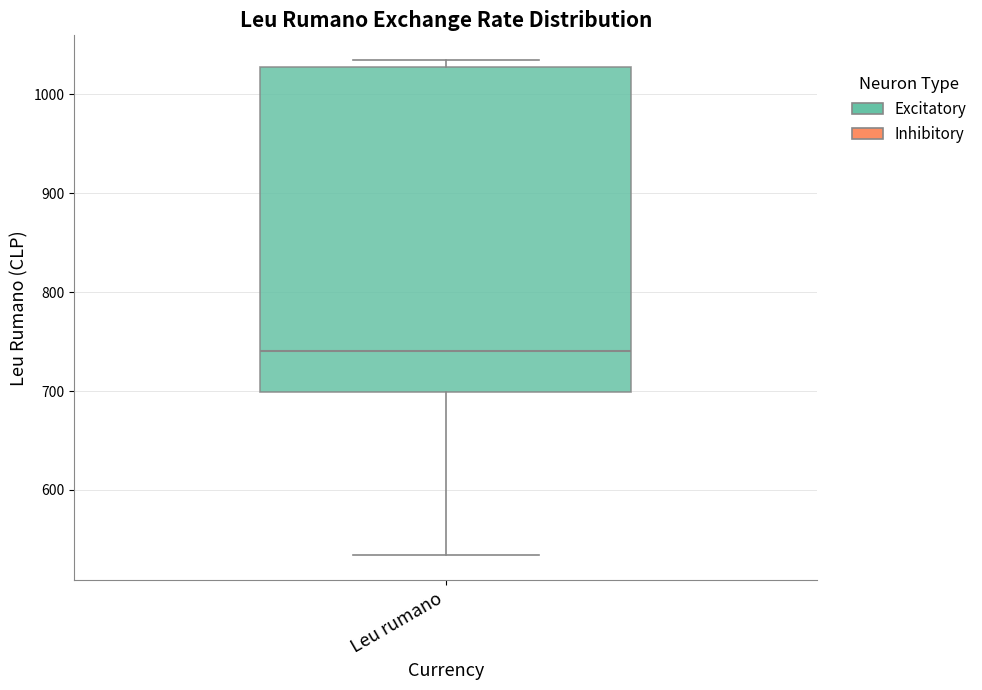

Where does the lower whisker of the box for Leu rumano end on the y-axis? The values are not printed on the chart, so give them approximately, as read against the axis.

530